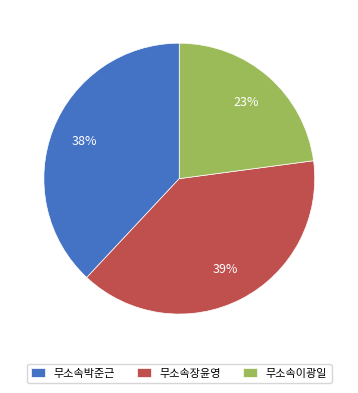

Between 무소속장윤영 and 무소속이광일, which is larger?

무소속장윤영